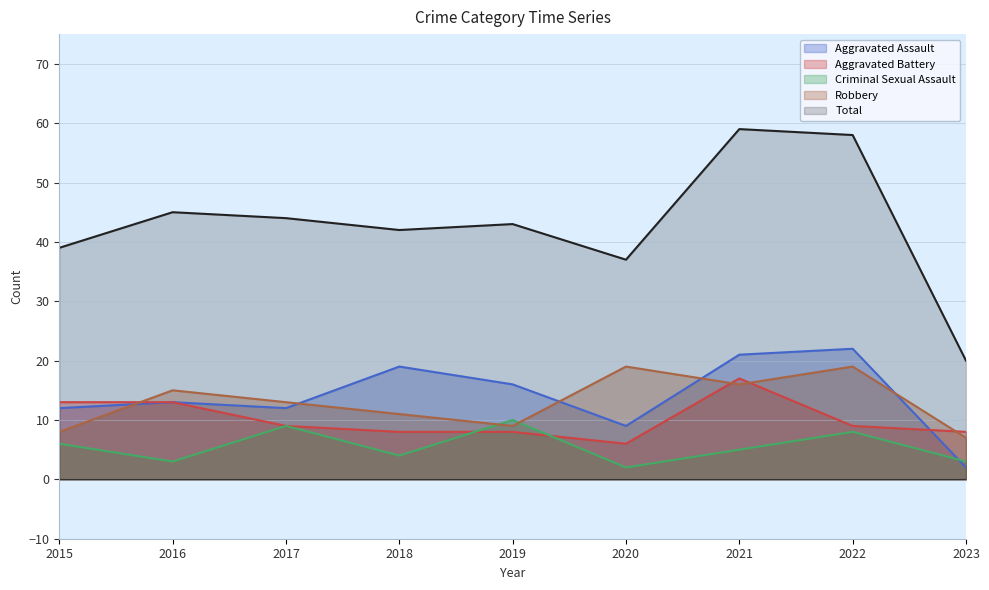

Where is the first local minimum for Robbery?

2019